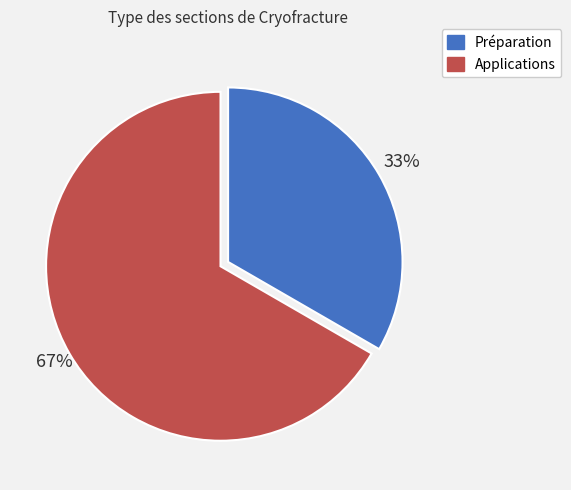

To the nearest percent, what percentage of the pie is Préparation?

33%